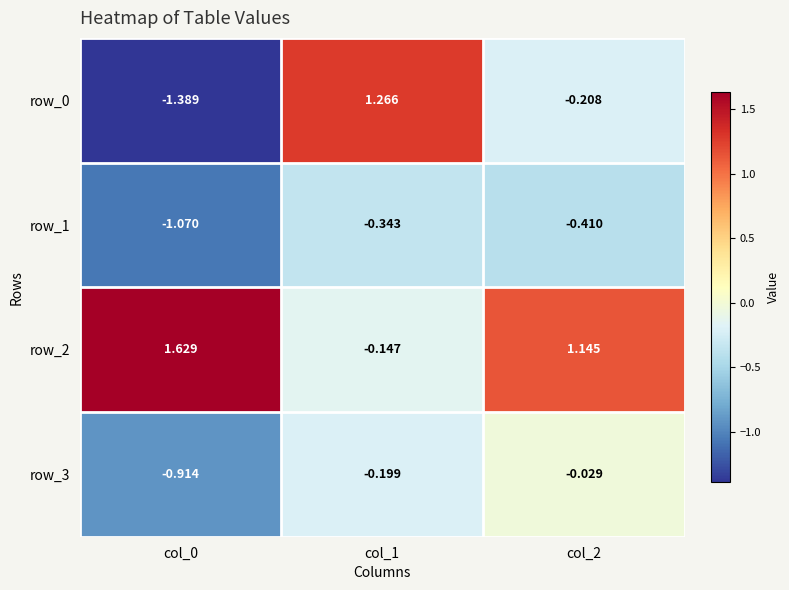

How many values in the row_2 series are below 1?

1